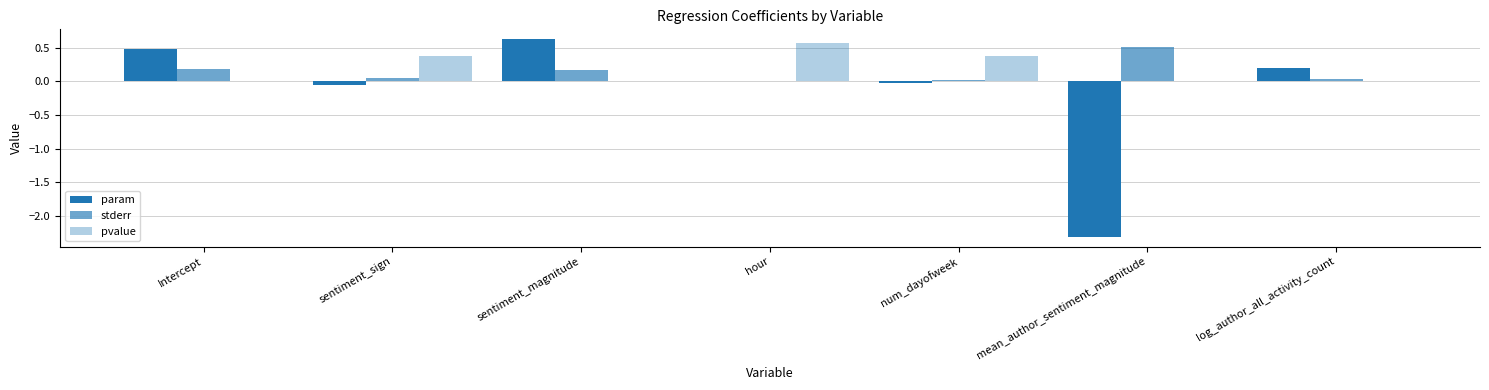

At which label does pvalue reach its minimum?

log_author_all_activity_count